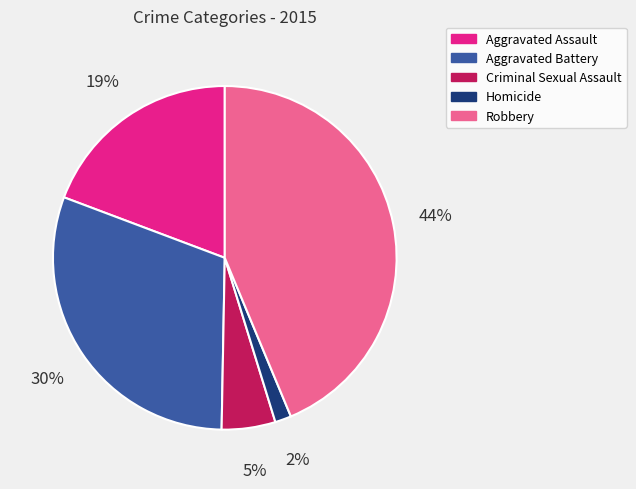

The Aggravated Battery slice represents 30% of the pie. True or false?

True